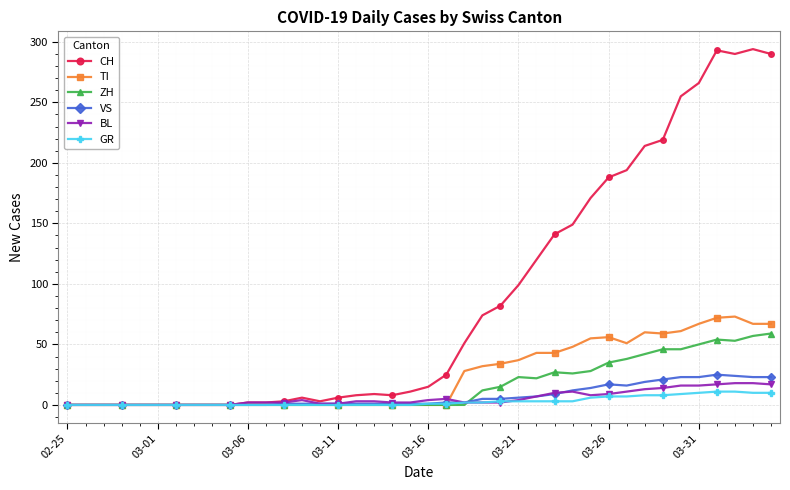

List the series in order of their peak value, highest first.

CH, TI, ZH, VS, BL, GR